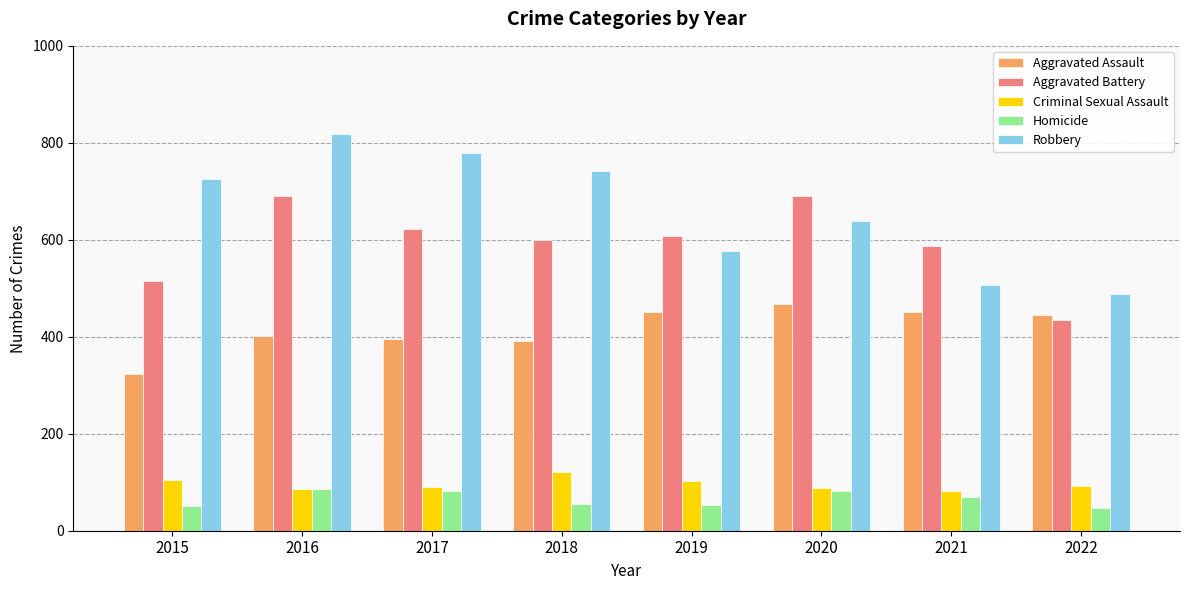

At which category does the chart reach its peak across all series?

2016